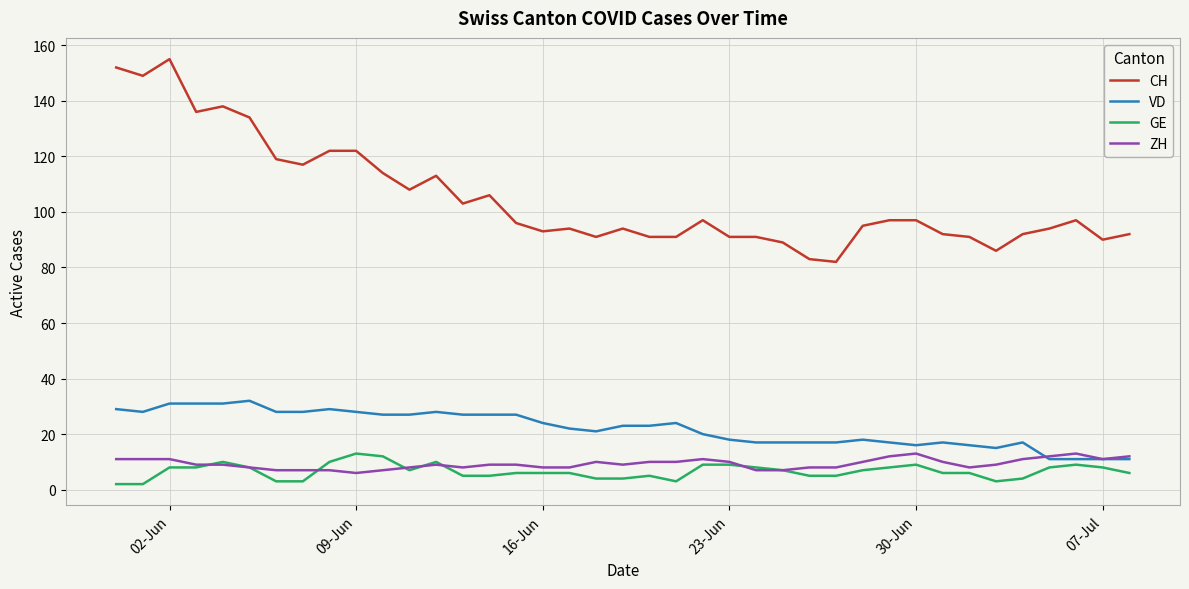

What is the average value of the CH series?

105